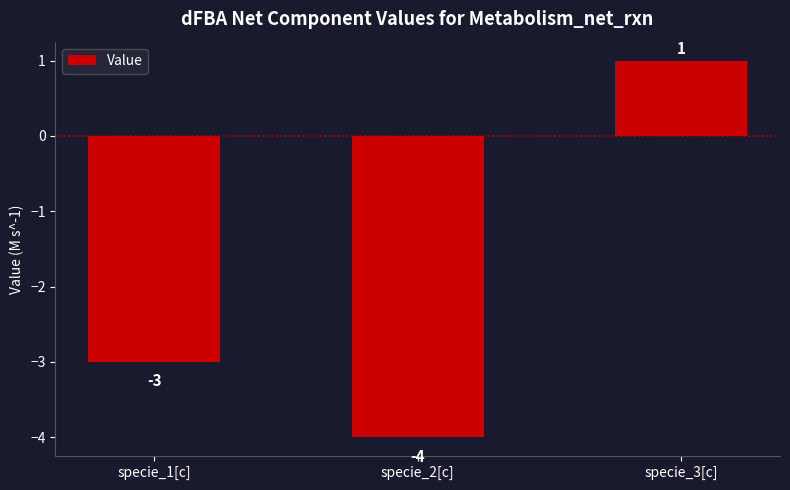

What position from the left is specie_3[c]?

3